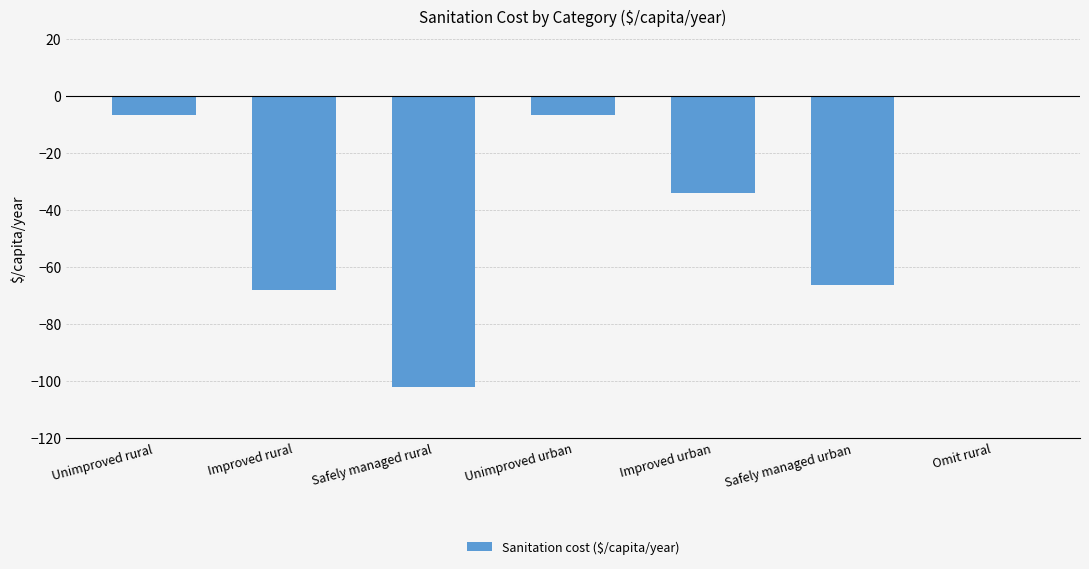

What is the approximate value at Unimproved rural?

-6.5